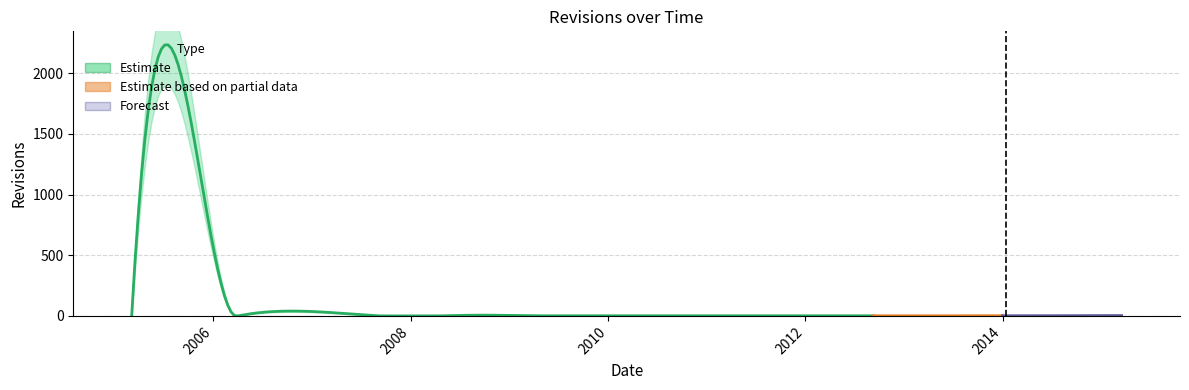

What is the minimum value shown in the chart?

1